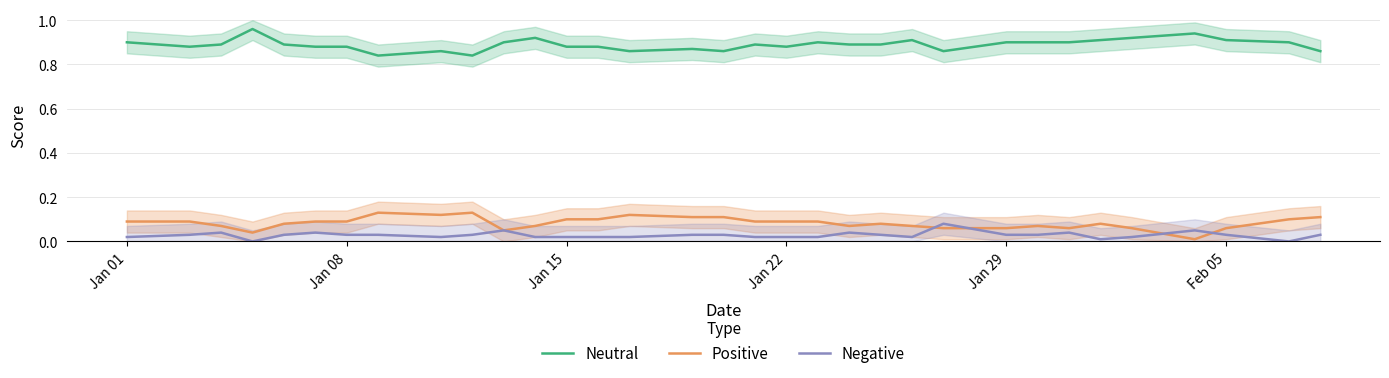

How many data points does each series have?

33